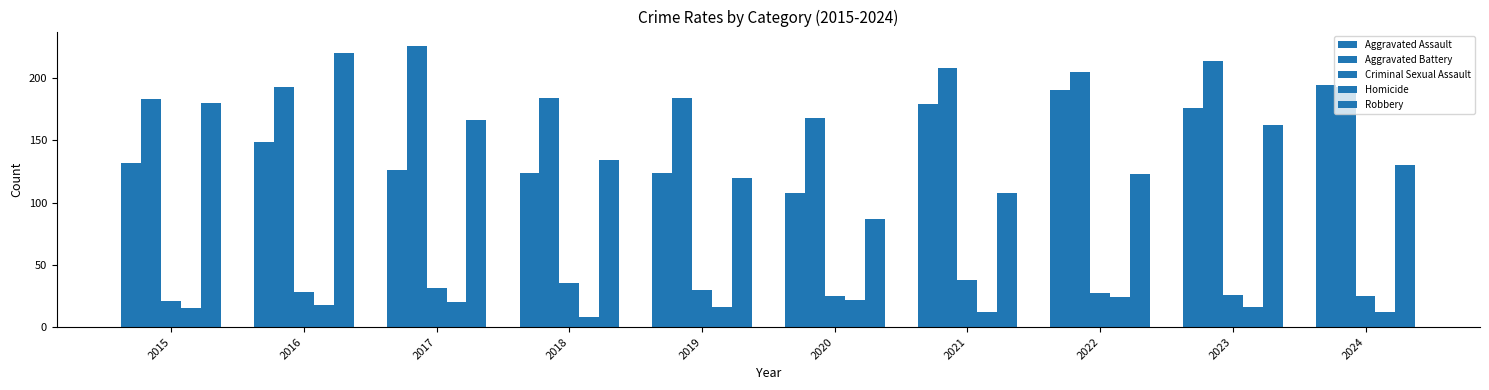

List the labels in order of Aggravated Assault value, largest first.

2024, 2022, 2021, 2023, 2016, 2015, 2017, 2018, 2019, 2020